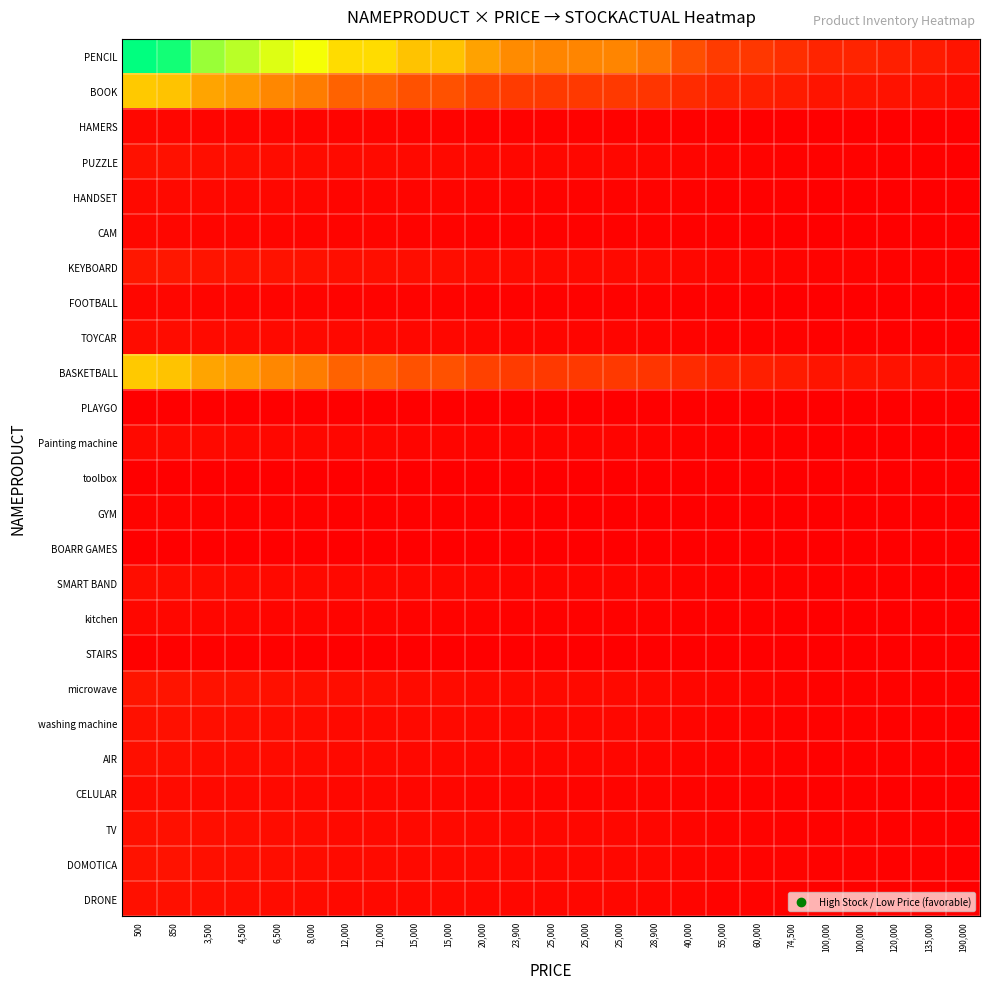

Between 25,000 and 120,000, which series saw the biggest shift?

PENCIL